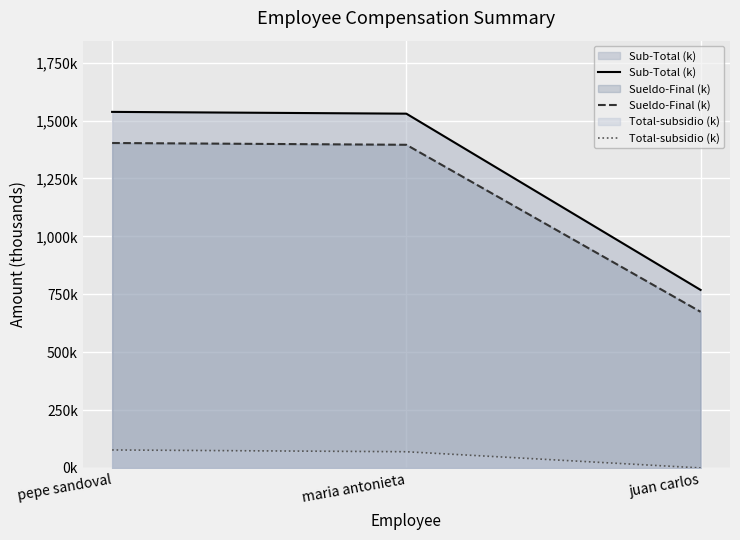

Which series changed the most between pepe sandoval and juan carlos?

Sub-Total (k)